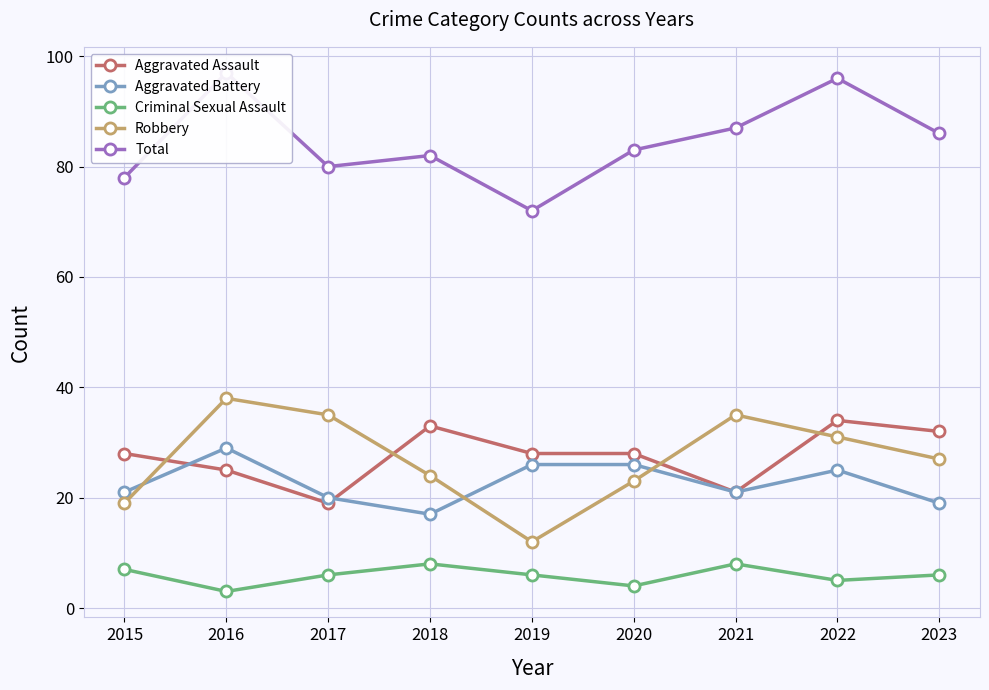

What are all the series names shown in the legend?

Aggravated Assault, Aggravated Battery, Criminal Sexual Assault, Robbery, Total